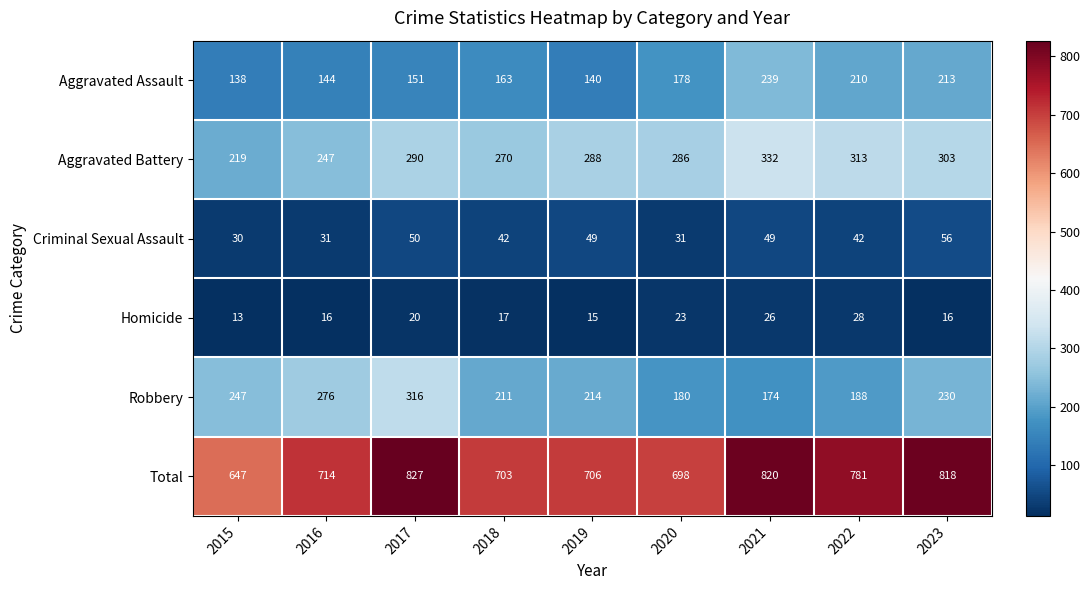

Count the number of data series in this chart.

6